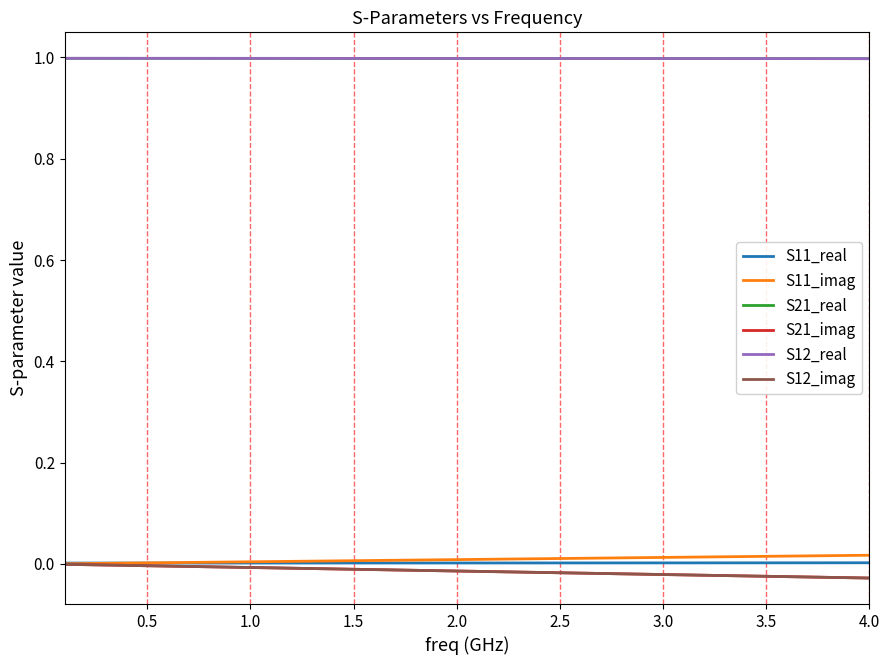

True or false: S21_real and S11_imag cross at least once.

False